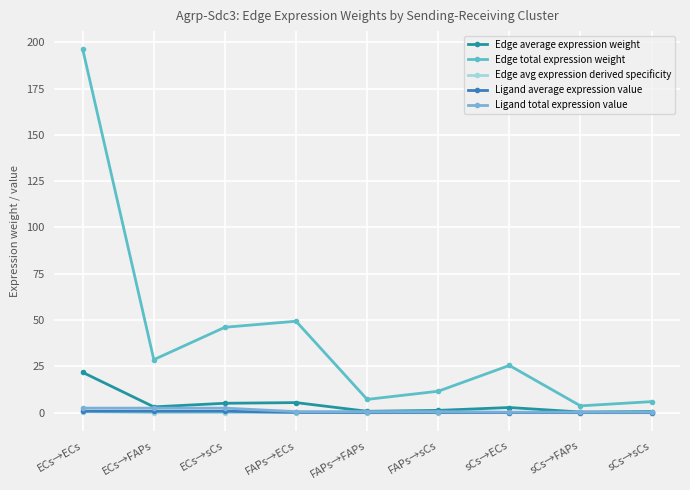

At how many categories does at least one series exceed 122?

1